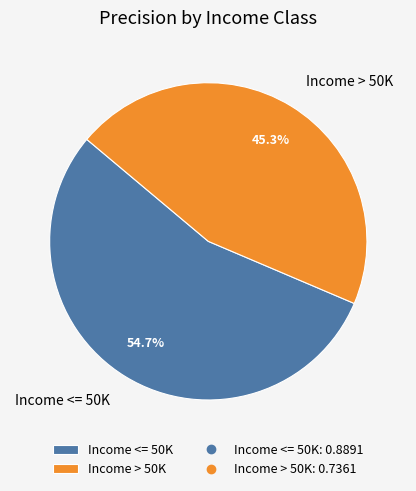

True or false: Income > 50K accounts for 51% of the total.

False